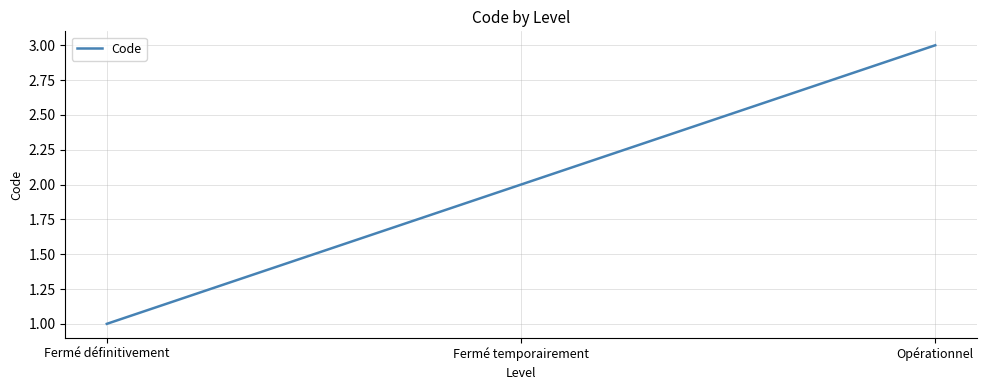

Which has a higher value, Fermé temporairement or Fermé définitivement?

Fermé temporairement